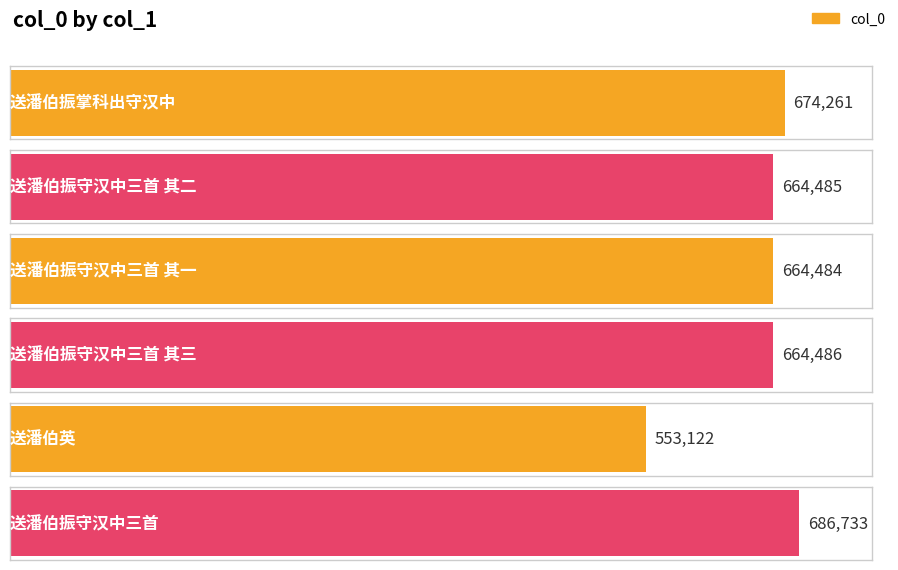

At which label does the data first exceed 664486?

送潘伯振掌科出守汉中